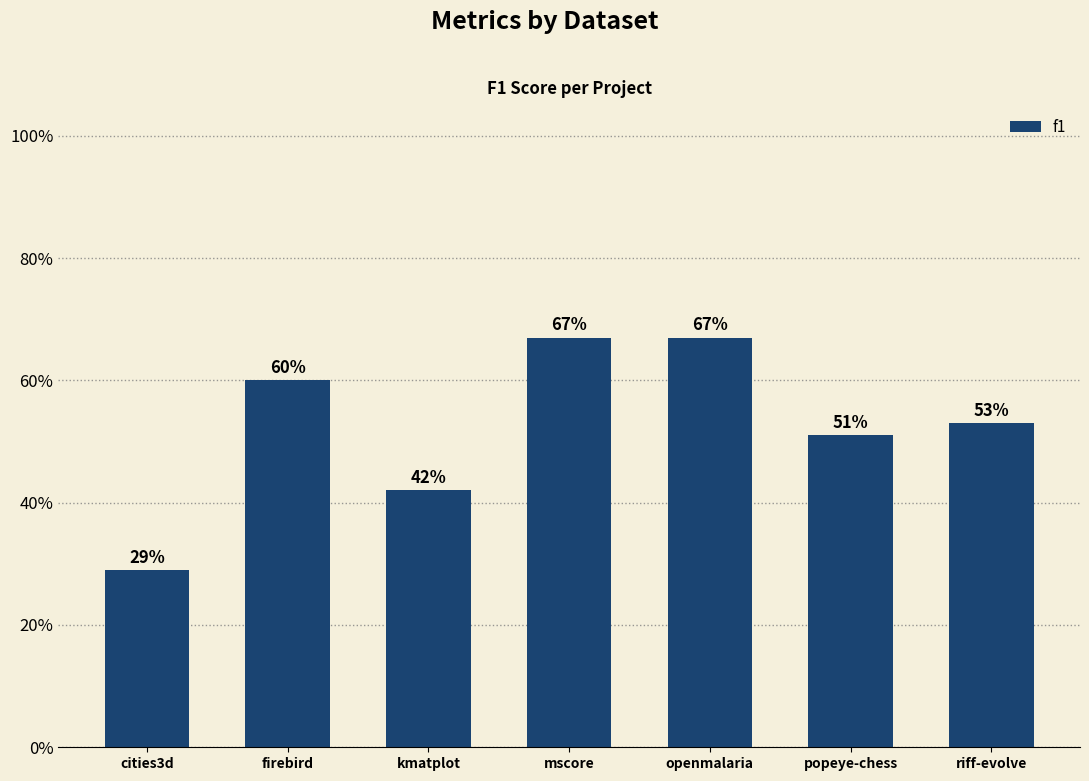

Does the chart contain any negative values?

No